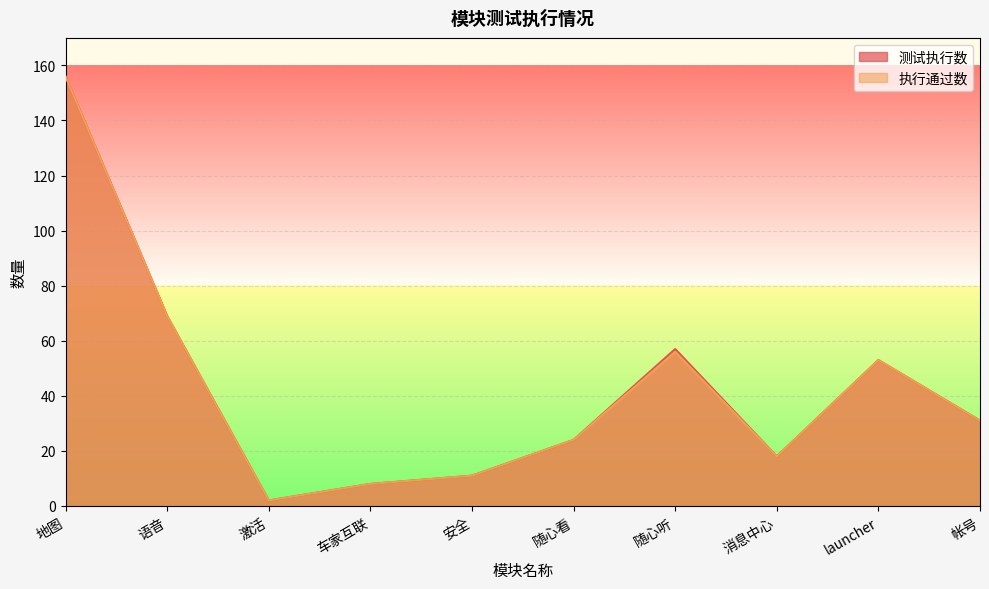

What position from the right is 随心听?

4